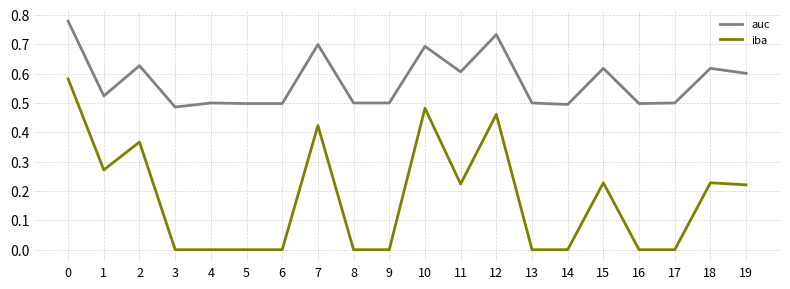

Rank the series at 13 from lowest to highest value.

iba, auc